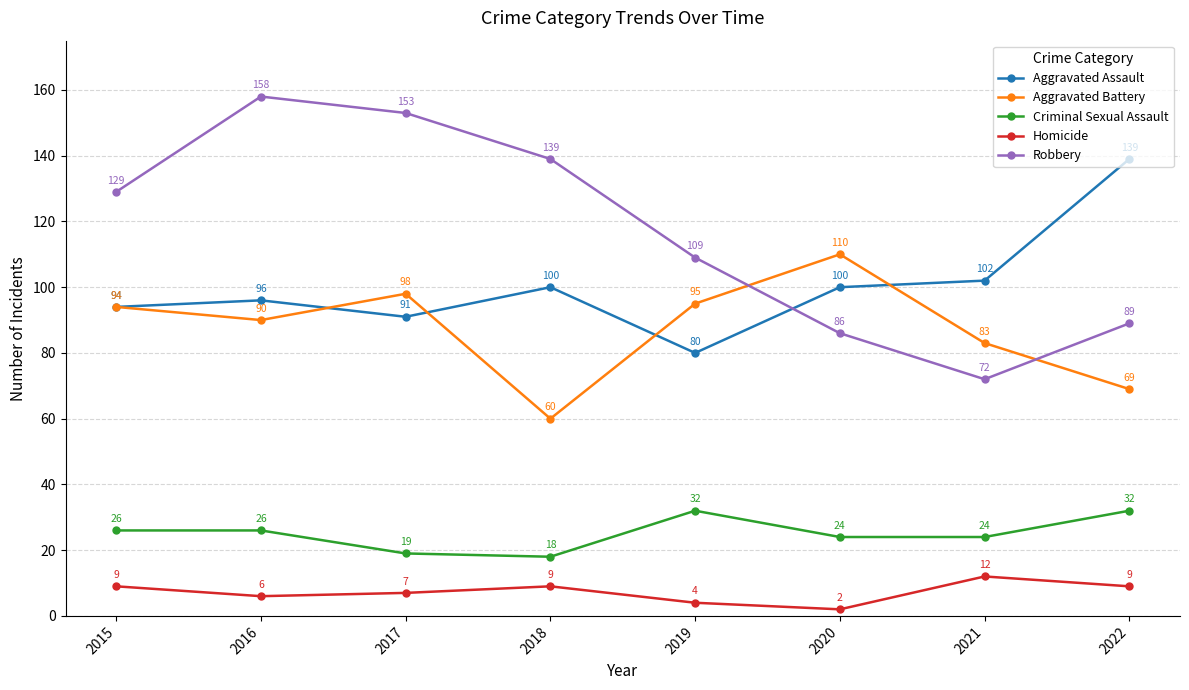

What is the total value across all series at 2022?

338